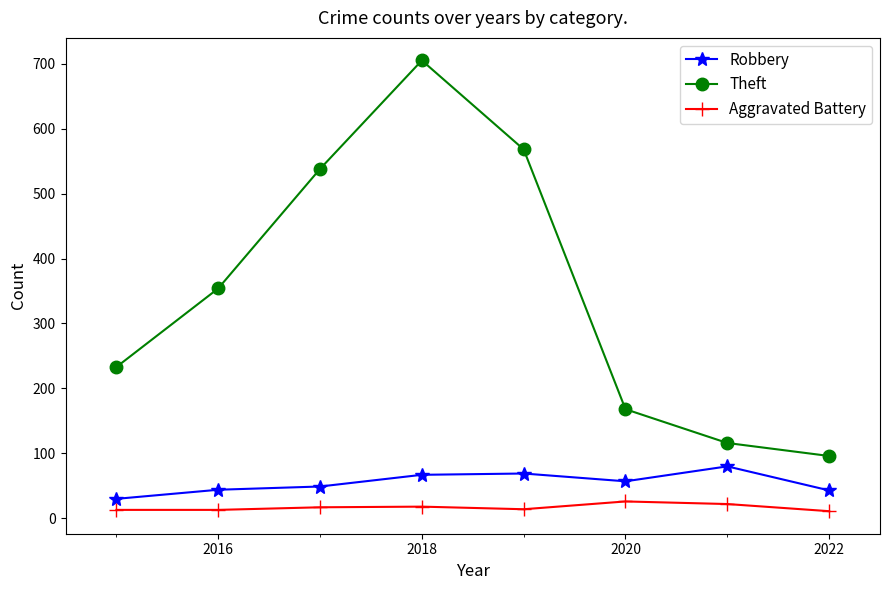

What is the maximum value for Robbery?

80